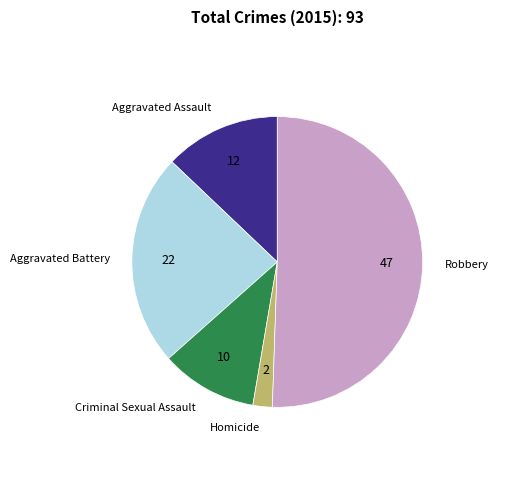

Is Criminal Sexual Assault the majority of the pie?

No